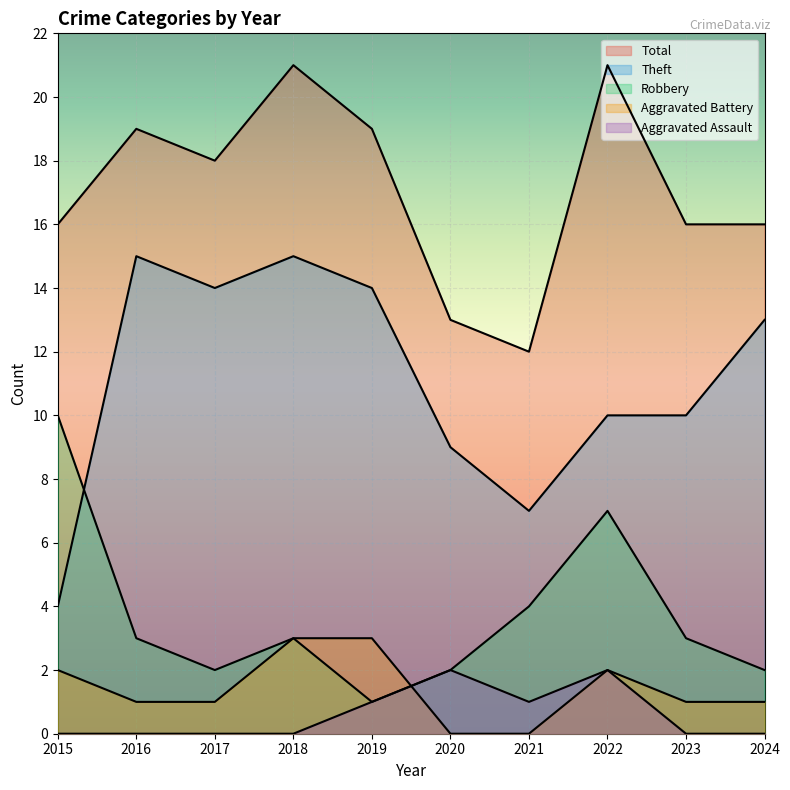

Reading right to left, extract all data points from this chart.

Robbery: 2024=2	2023=3	2022=7	2021=4	2020=2	2019=1	2018=3	2017=2	2016=3	2015=10
Theft: 2024=13	2023=10	2022=10	2021=7	2020=9	2019=14	2018=15	2017=14	2016=15	2015=4
Aggravated Battery: 2024=1	2023=1	2022=2	2021=0	2020=0	2019=3	2018=3	2017=1	2016=1	2015=2
Aggravated Assault: 2024=0	2023=0	2022=2	2021=1	2020=2	2019=1	2018=0	2017=0	2016=0	2015=0
Total: 2024=16	2023=16	2022=21	2021=12	2020=13	2019=19	2018=21	2017=18	2016=19	2015=16